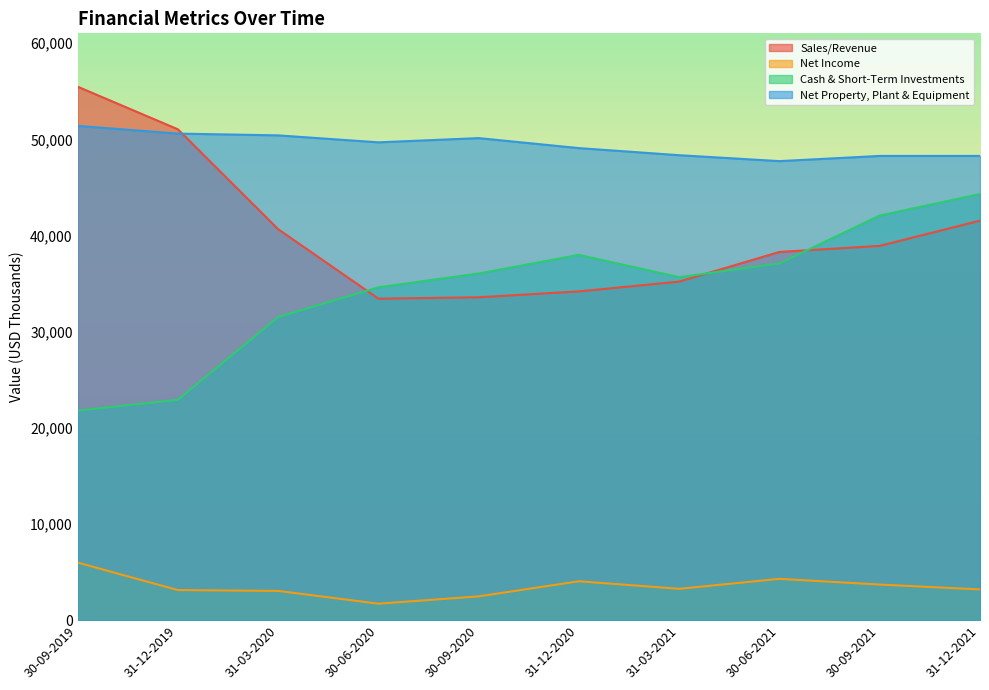

At which category is the sum across all series the highest?

31-12-2021